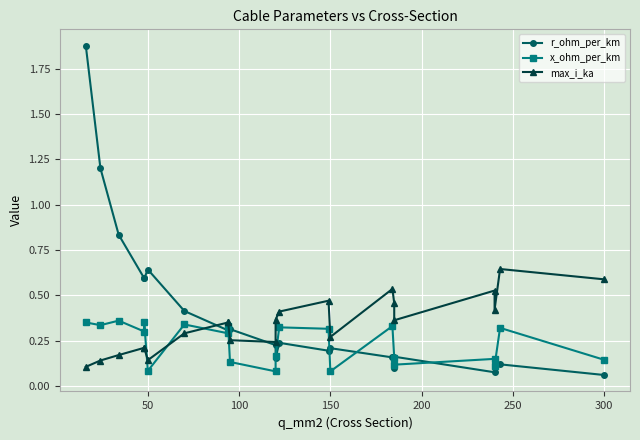

How many interior local peaks does the x_ohm_per_km series have?

8